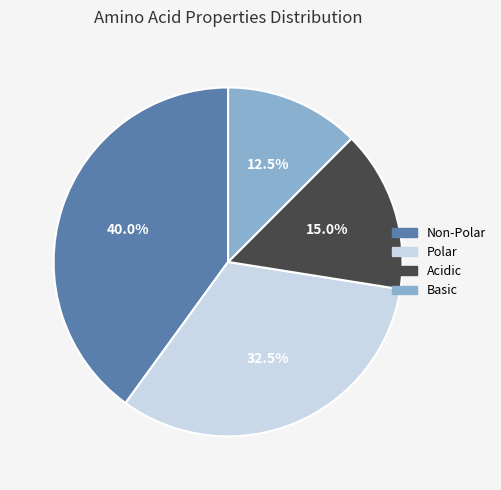

How much of the chart is everything except Polar?

67.5%